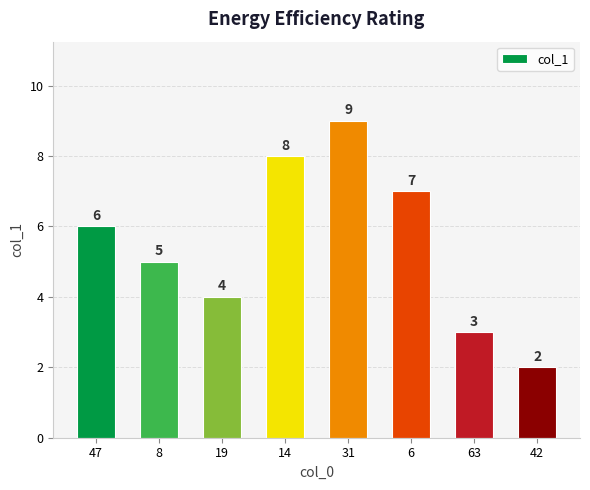

Does the chart contain stacked bars?

No